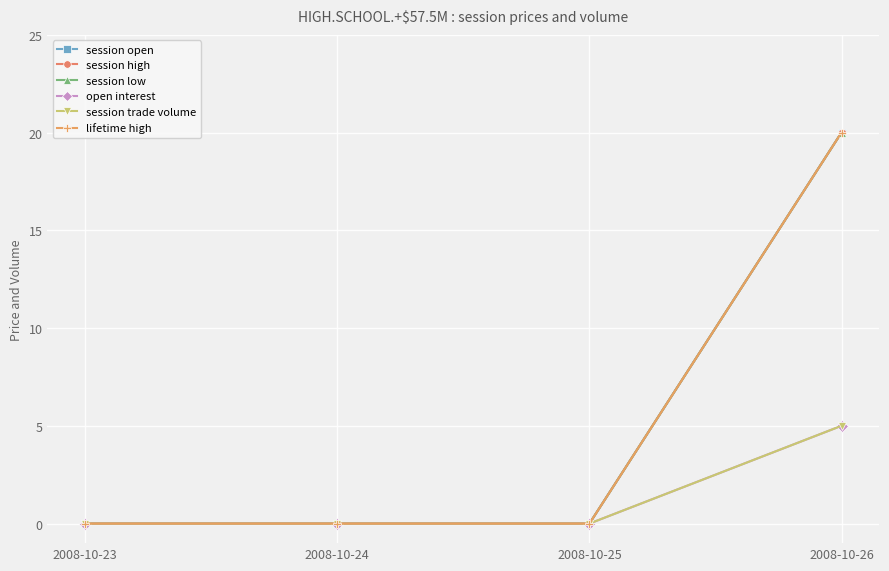

Does the chart have visible grid lines?

Yes